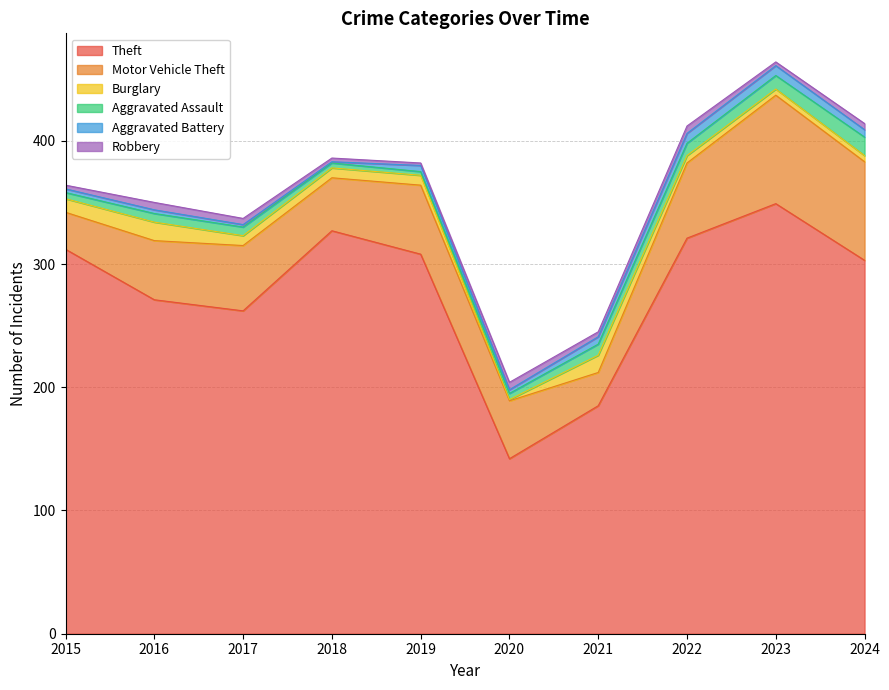

Which series has the largest total across all categories?

Theft